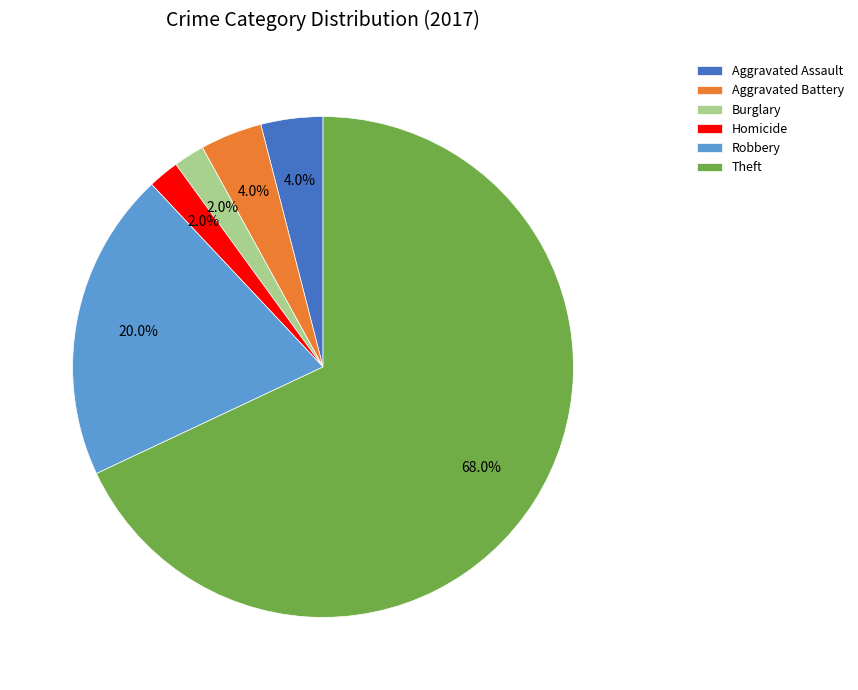

To the nearest percent, what percentage of the pie is Aggravated Assault?

4%